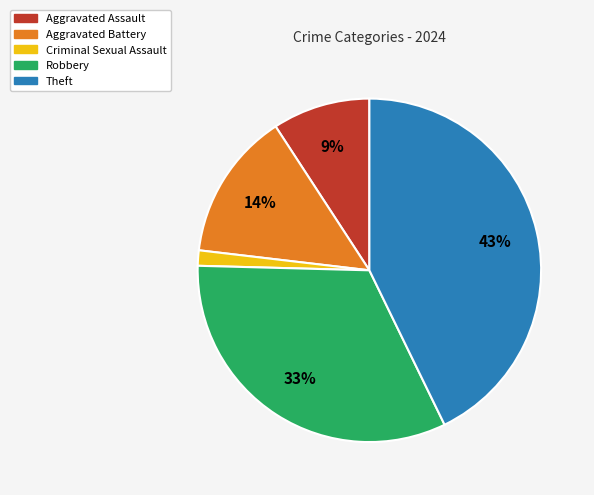

Which has a higher value, Aggravated Assault or Aggravated Battery?

Aggravated Battery